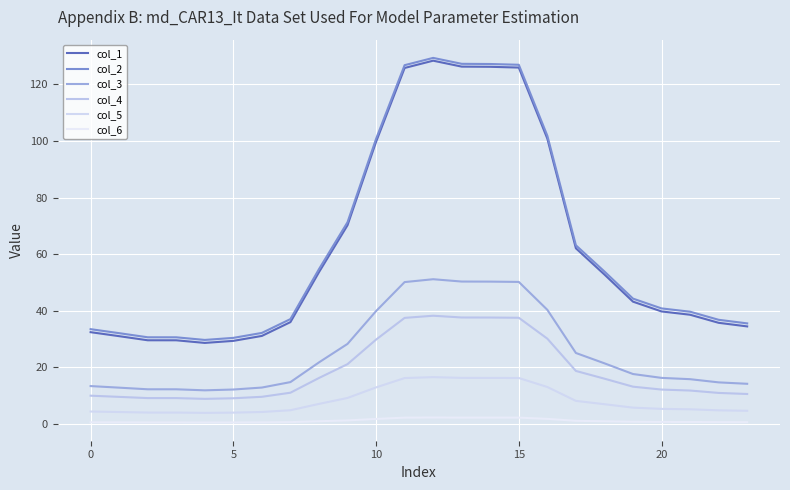

How many lines are shown in the chart?

6